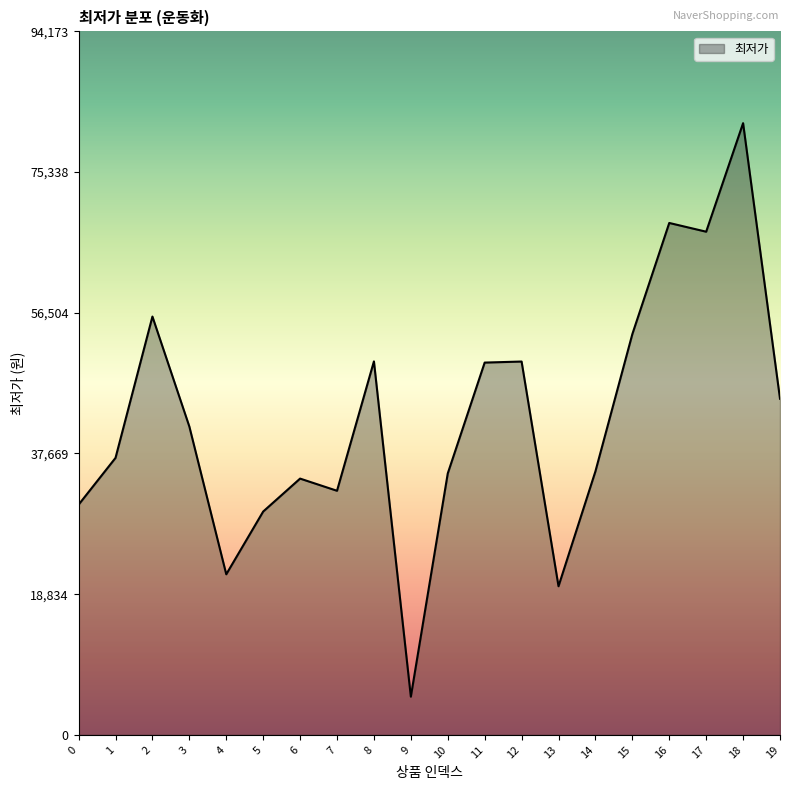

What is the difference between the maximum and minimum values?

76770